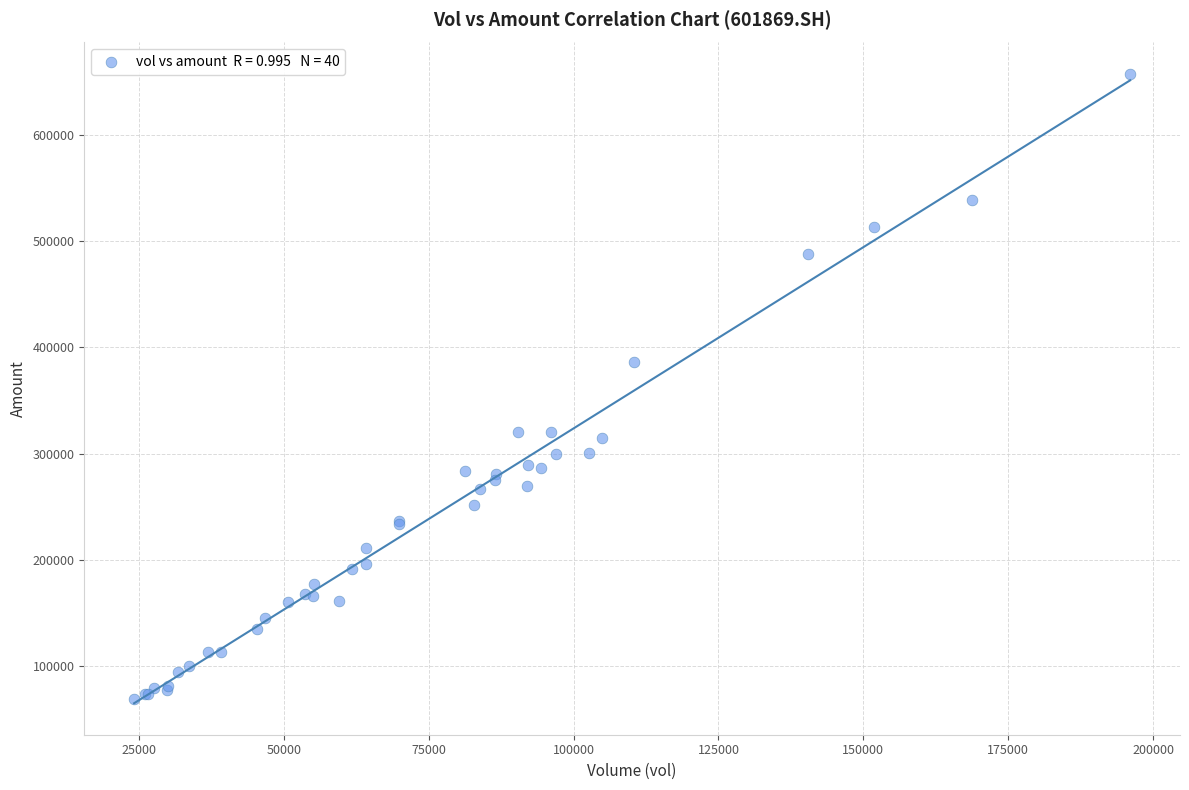

What Y value in the scatter plot is closest to 363198?

386403.3